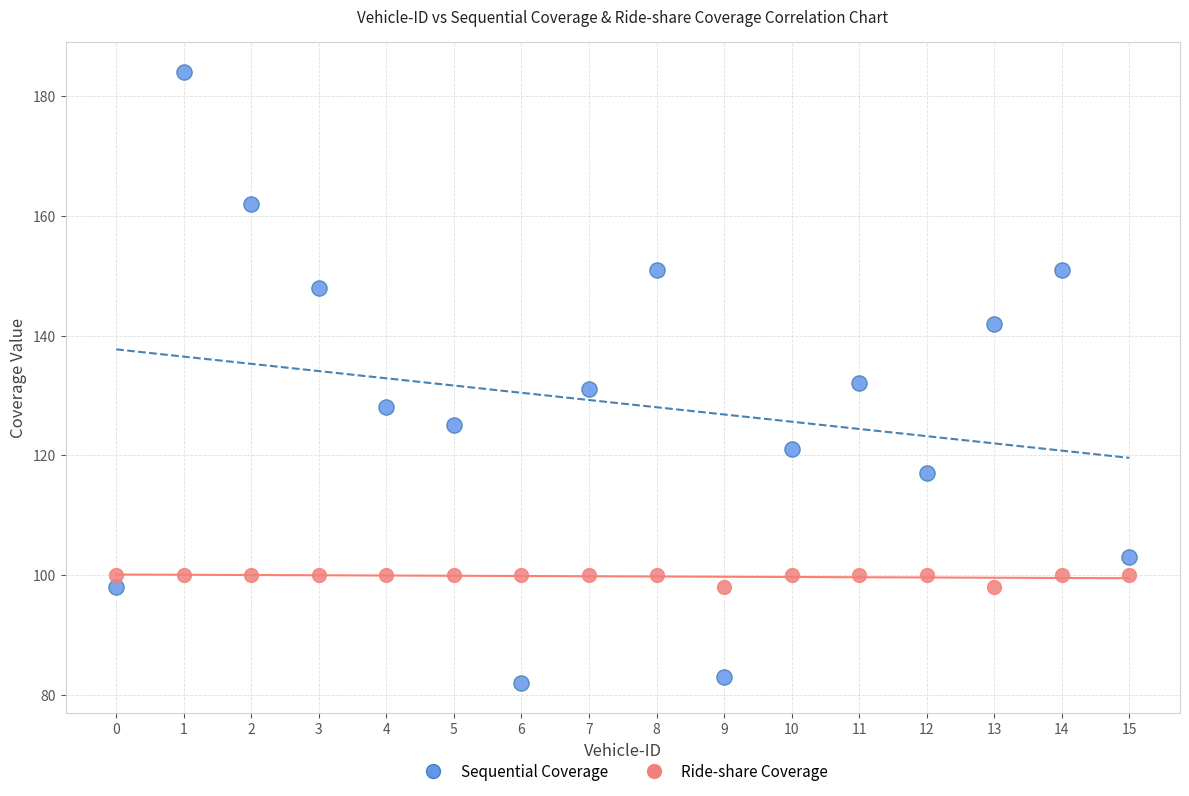

Which series contains the highest Y value?

Sequential Coverage